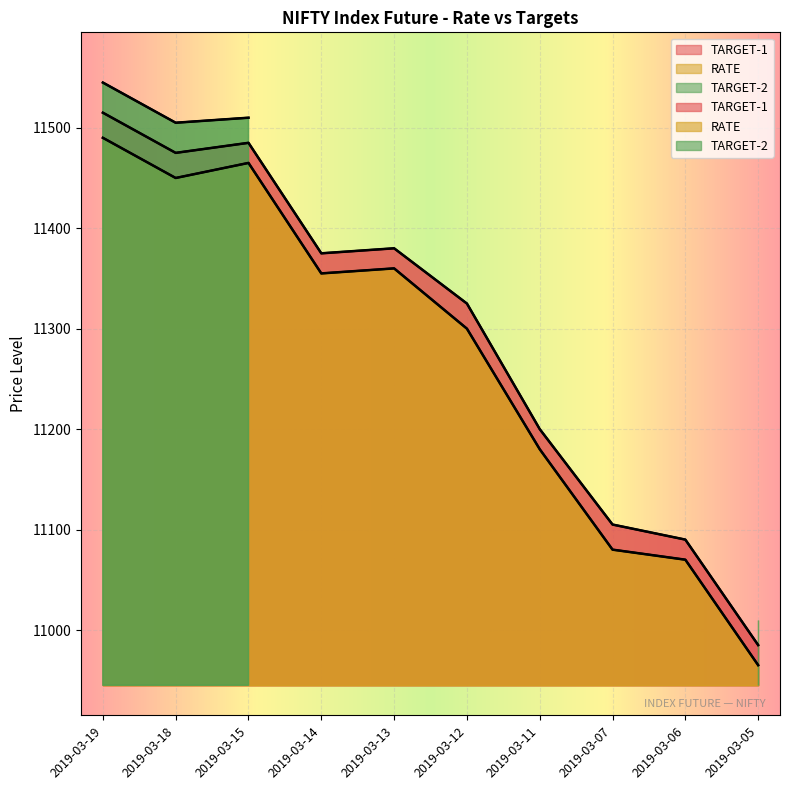

What is the sum of the TARGET-1 values at 2019-03-06 and 2019-03-14?

22465